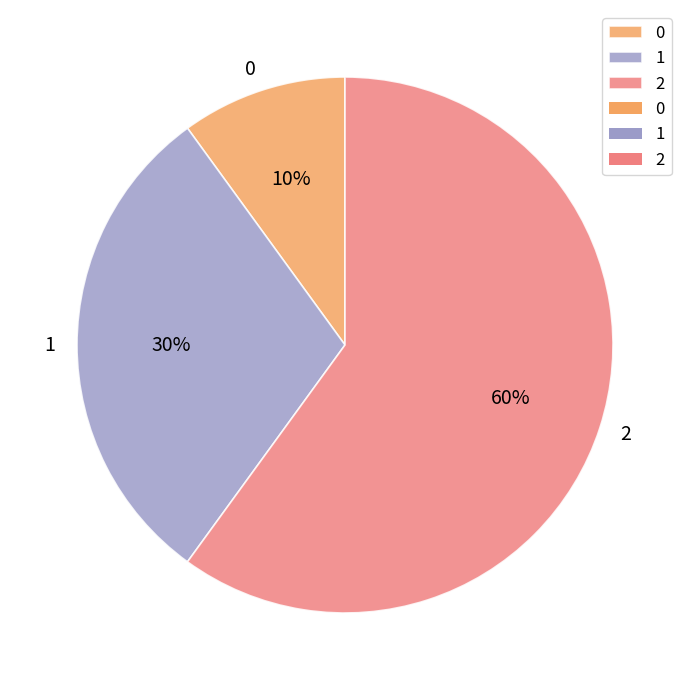

Does any single category account for the majority?

Yes